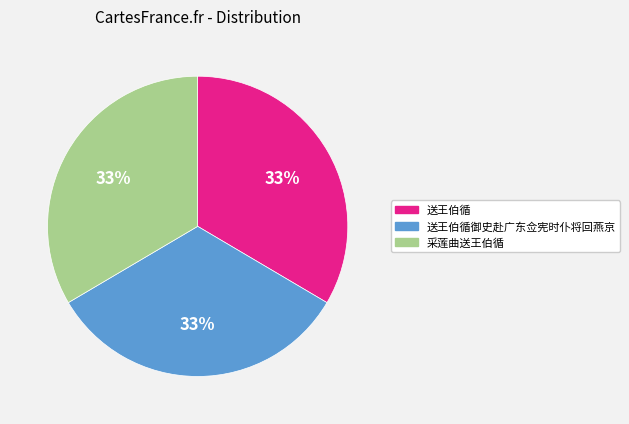

Is there a majority slice in this chart?

No